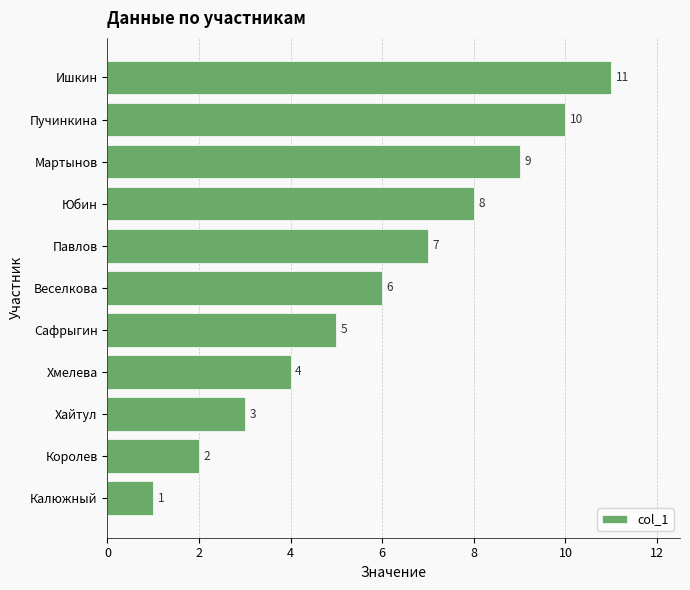

What is the difference between the second highest and minimum values?

9